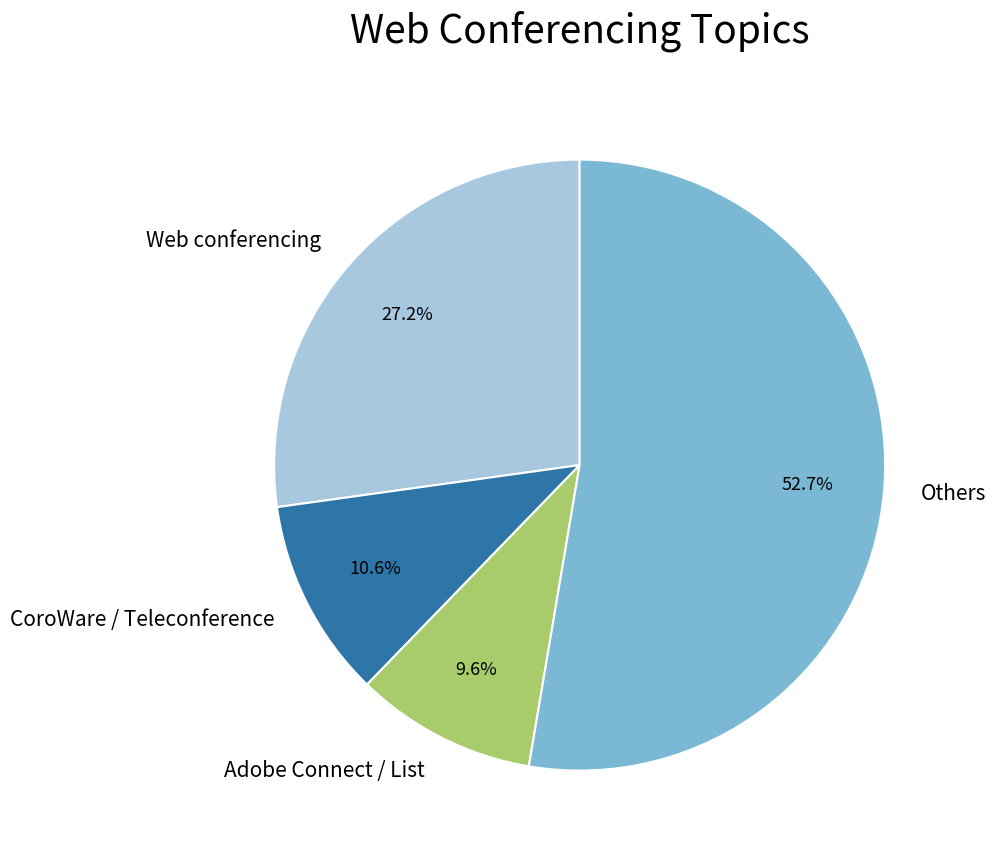

To the nearest percent, what is the difference between the largest and smallest slice percentages?

43%